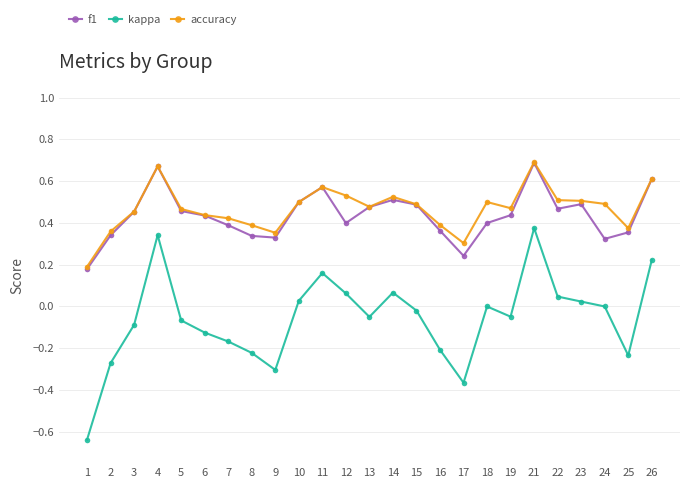

True or false: f1 has more than 1 interior local peaks.

True